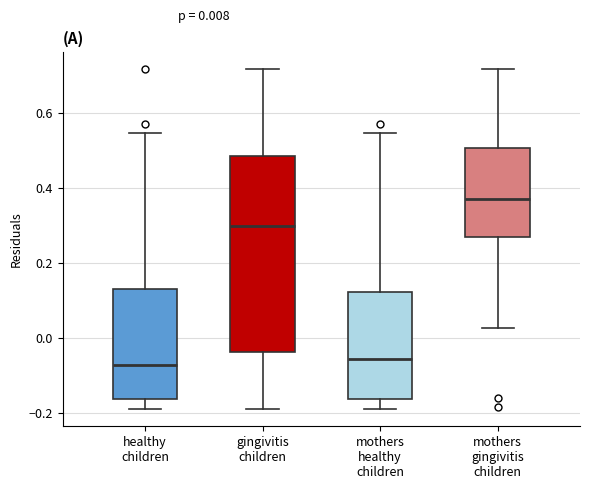

Comparing the boxes themselves (not the whiskers), which one is the tallest?

gingivitis children